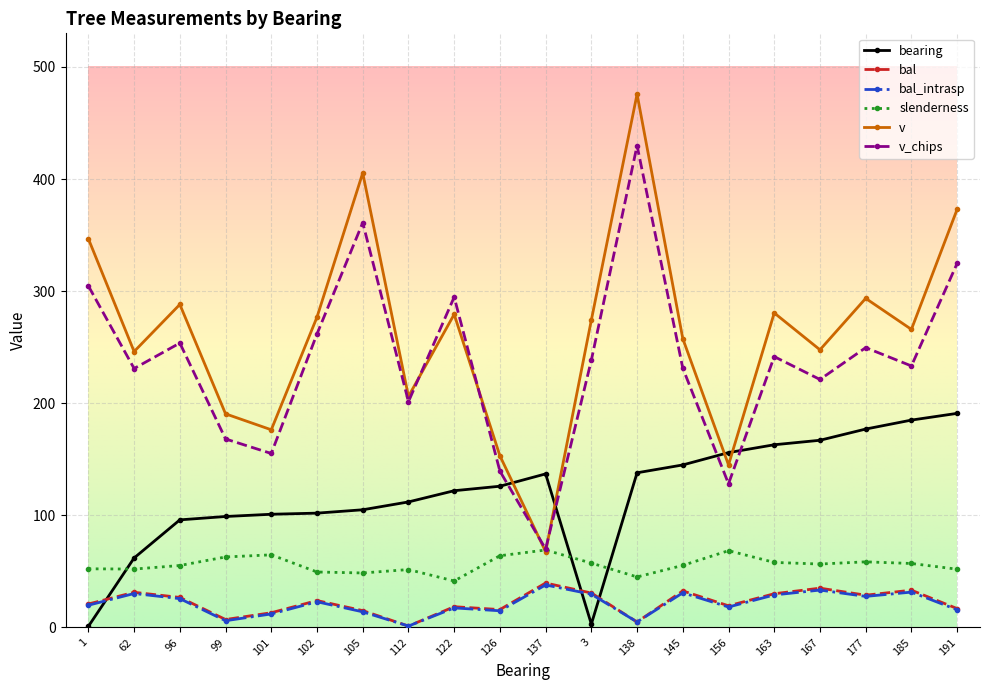

What is the label of the 1st point from the right?

191